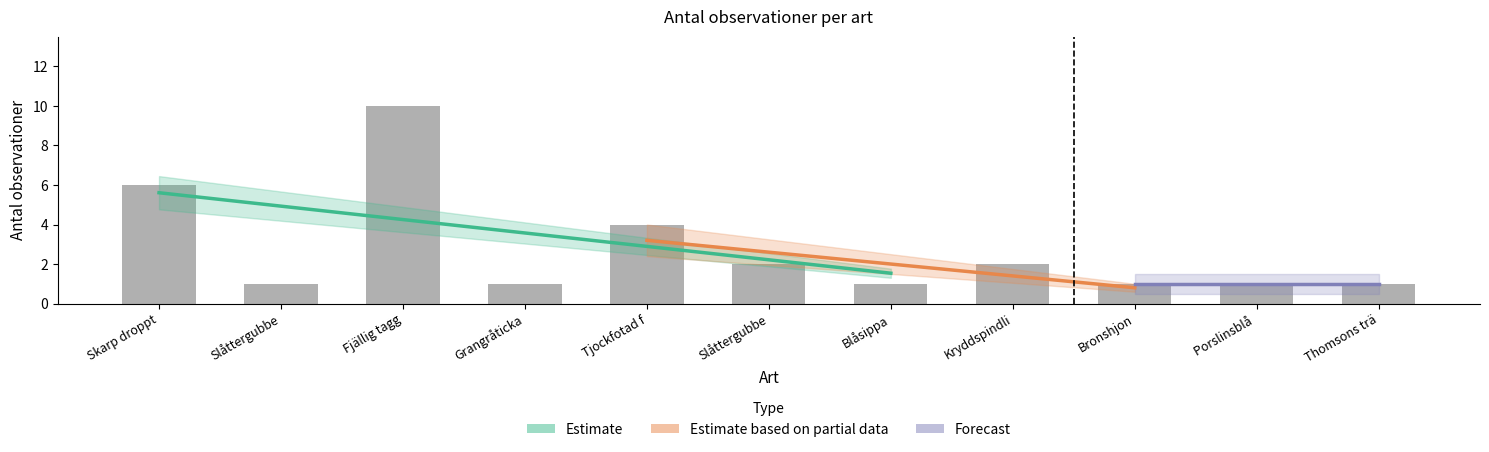

What is the sum of the values at Blåsippa and Fjällig tagg?

11